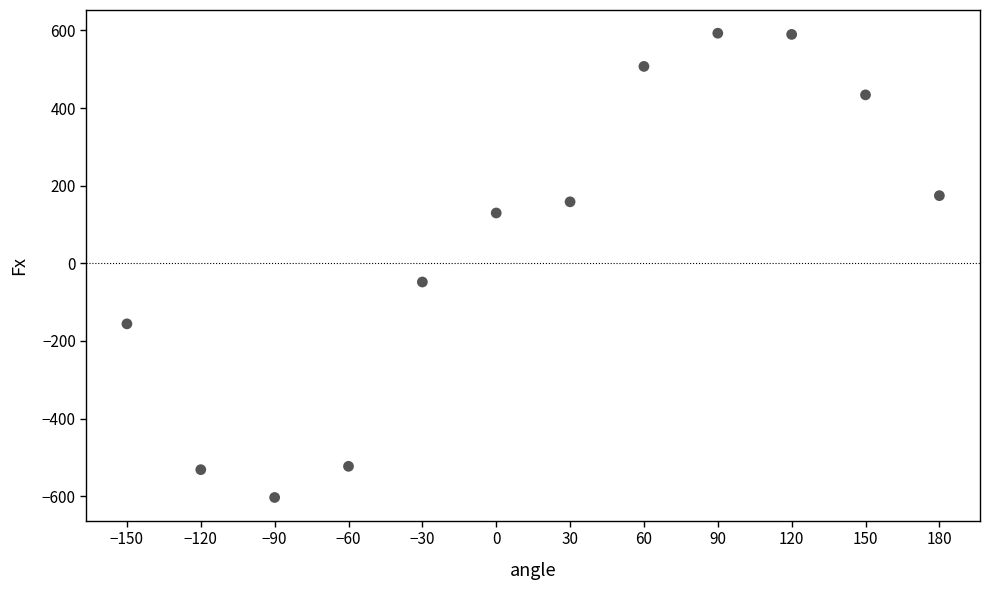

What is the average Y value?

60.3